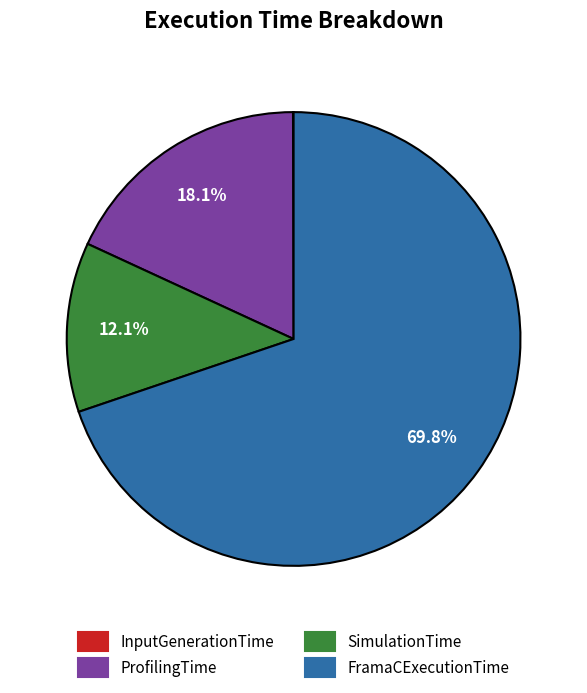

Does any single category account for the majority?

Yes